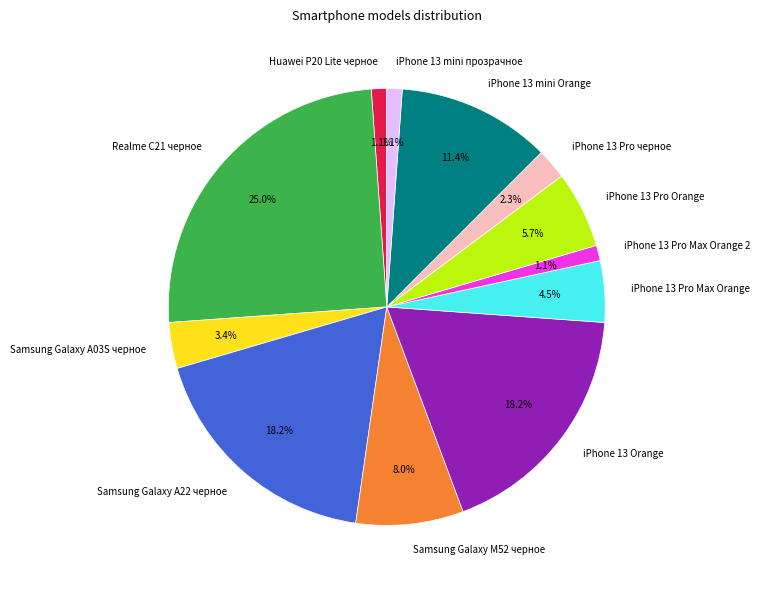

Is it true that iPhone 13 Orange is 18% of the pie?

True